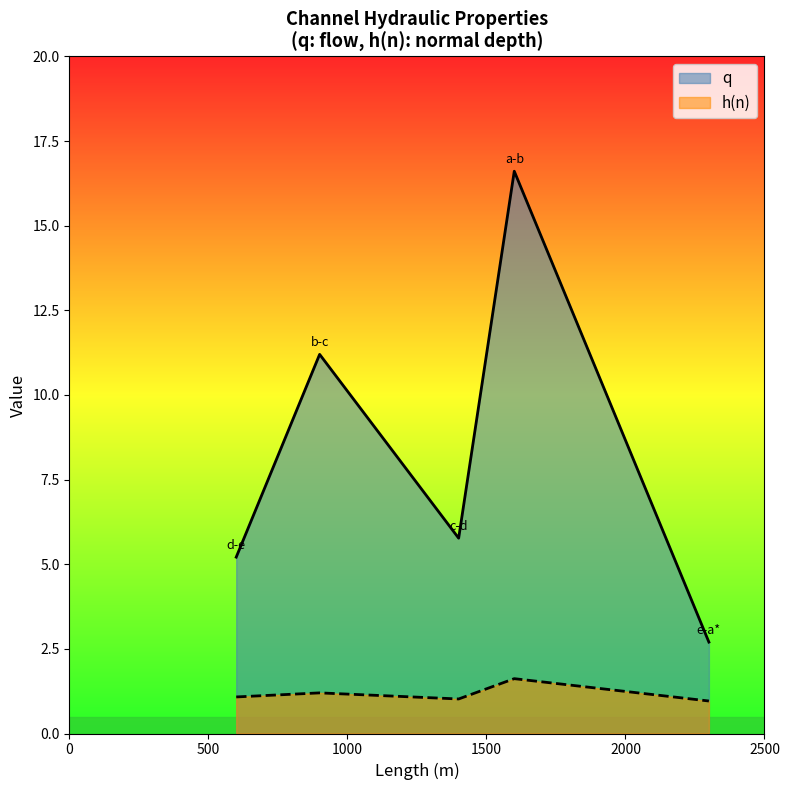

Does the chart have visible grid lines?

No